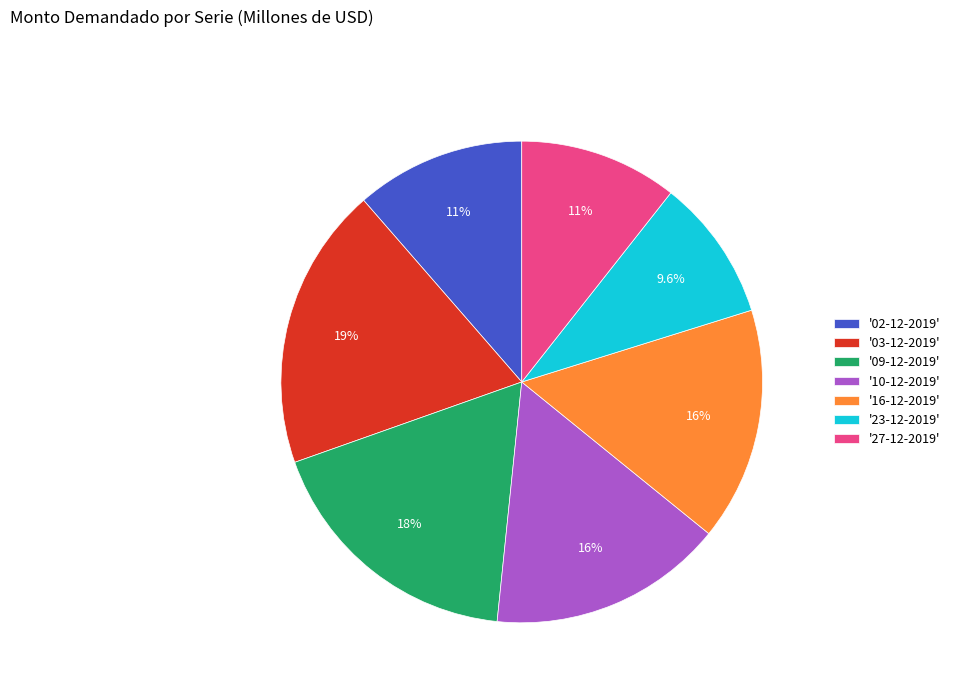

Which slice is the smallest?

'23-12-2019'